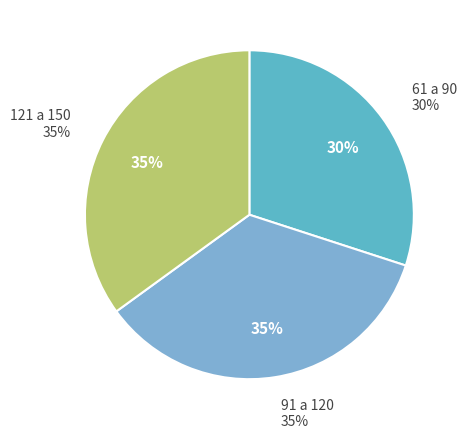

Is it true that 61 a 90 Baixa is 1% of the pie?

False